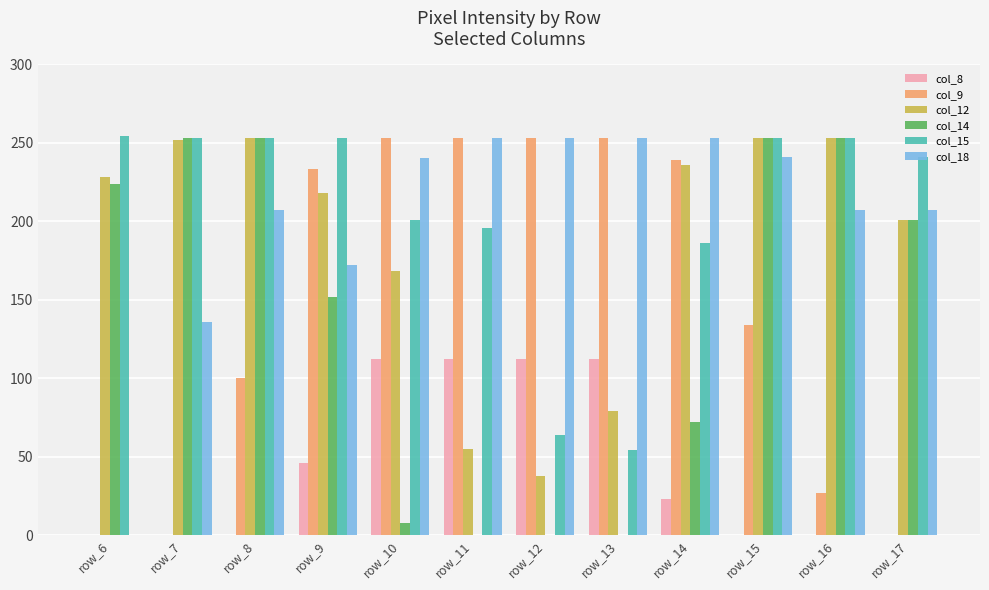

What is the sum of the col_15 values at row_7 and row_13?

307